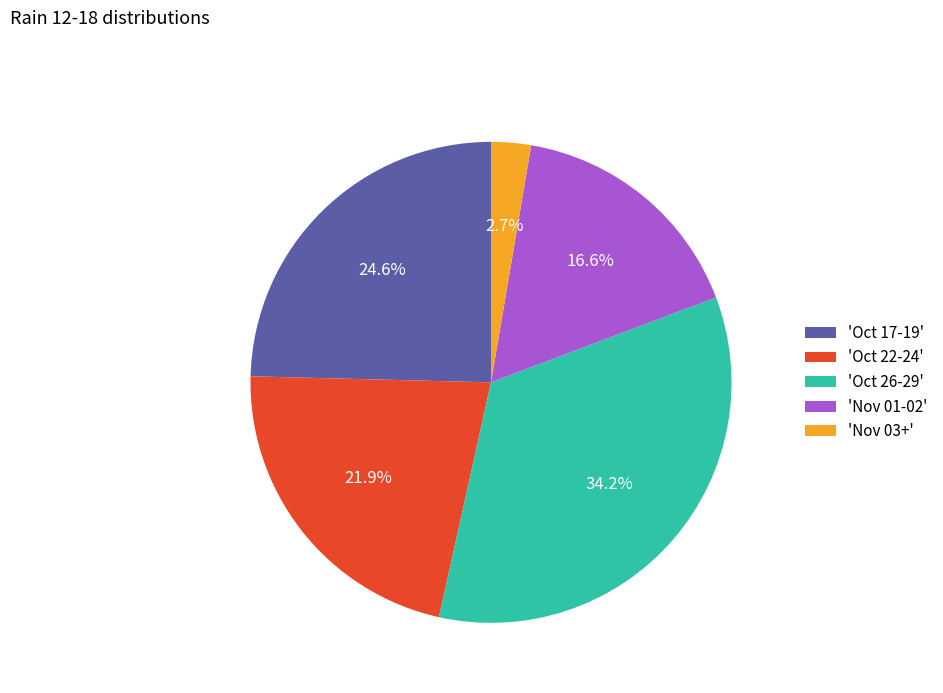

Is there any slice that represents more than half of the pie?

No